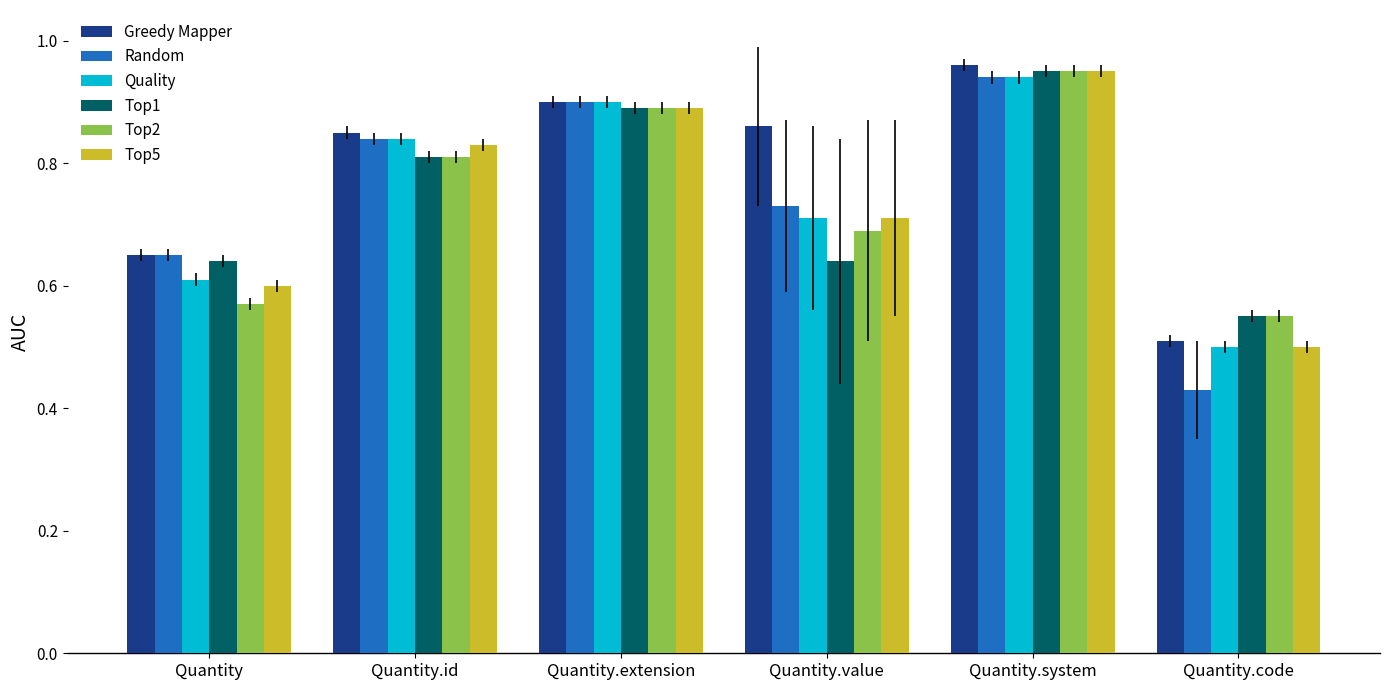

At how many categories does at least one series exceed 0?

6